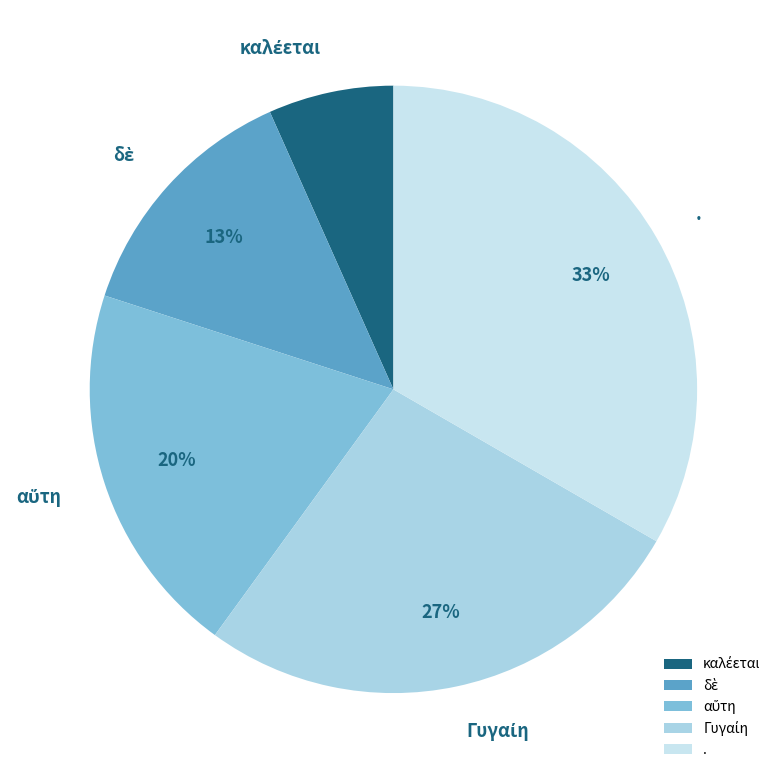

Which category has the biggest portion of the pie?

.